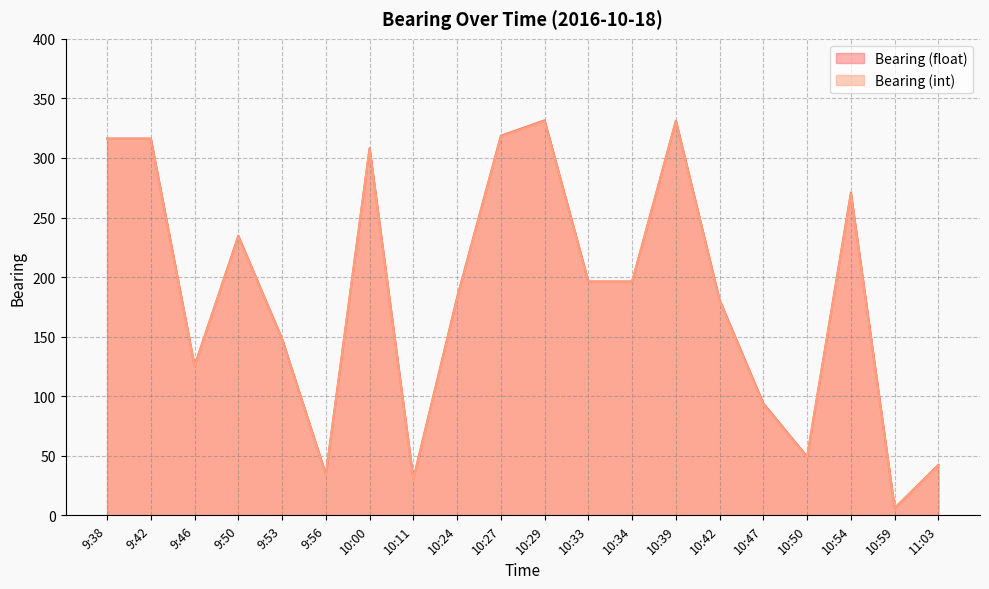

Reading left to right, what are all the values shown in this chart?

Bearing (float): 316.3	316.3	125.5	234.6	148.1	34.6	308.2	30.6	182.9	318.6	331.6	196.3	196.3	331.3	180.7	93.8	49.3	270.9	6.1	42.4
Bearing (int): 316.0	316.0	125.0	234.0	148.0	34.0	308.0	30.0	182.0	318.0	331.0	196.0	196.0	331.0	180.0	93.0	49.0	270.0	6.0	42.0